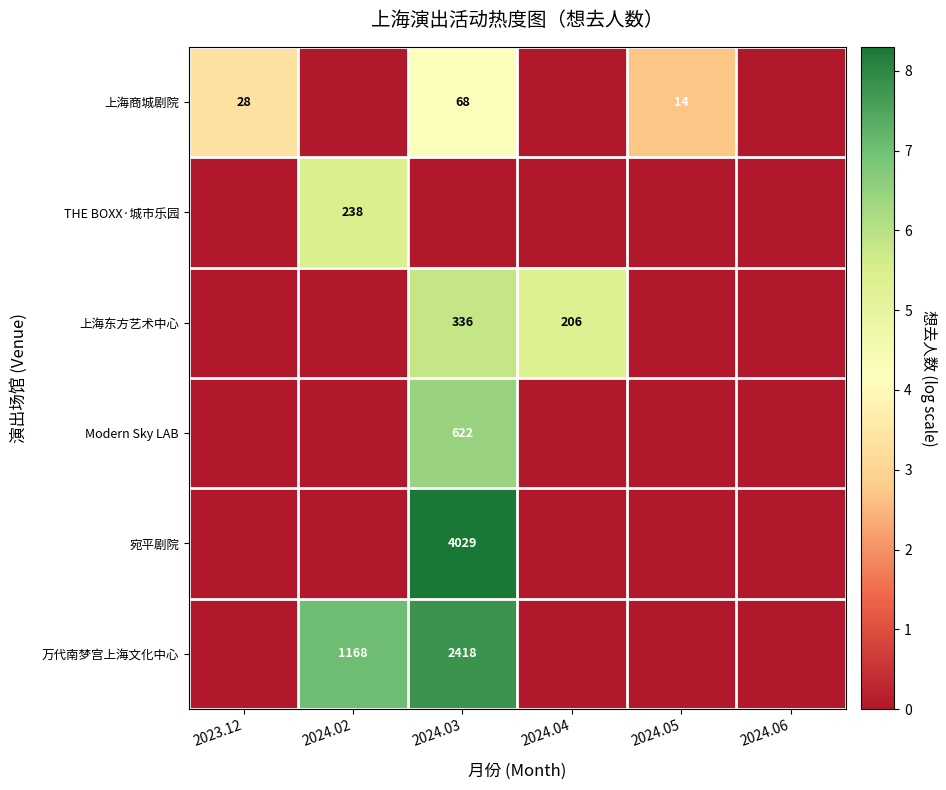

The value of 上海东方艺术中心 at 2024.03 is 216. True or false?

False